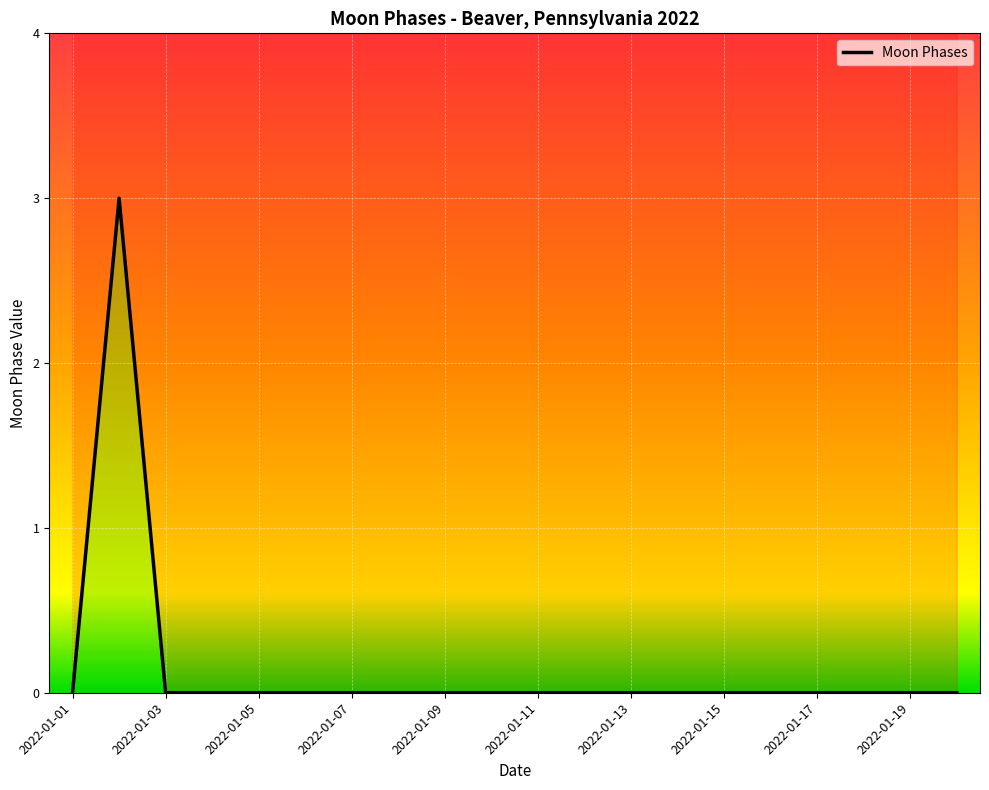

How many points are higher than both their immediate neighbors (excluding endpoints)?

1